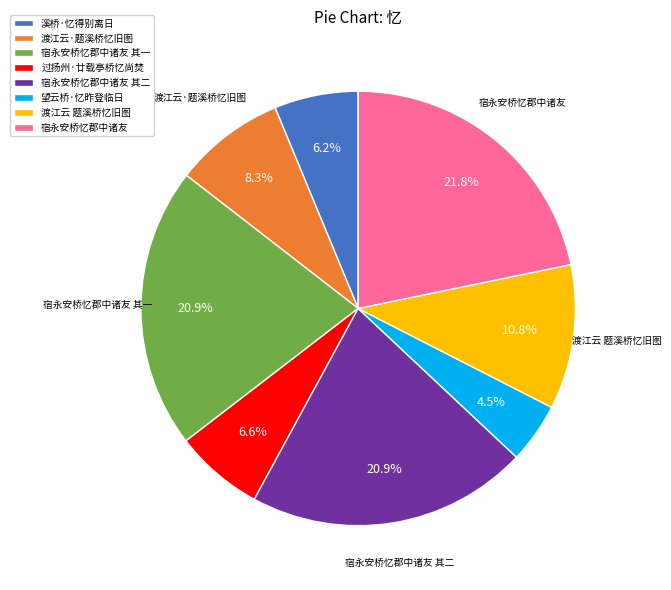

What is the largest slice in the pie chart?

宿永安桥忆郡中诸友